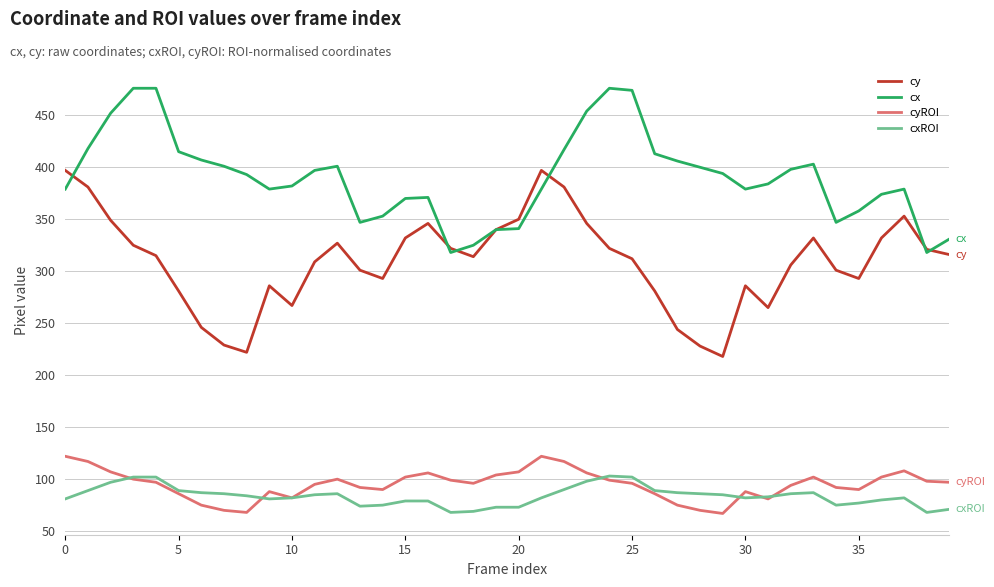

What is the minimum value shown in the chart?

67